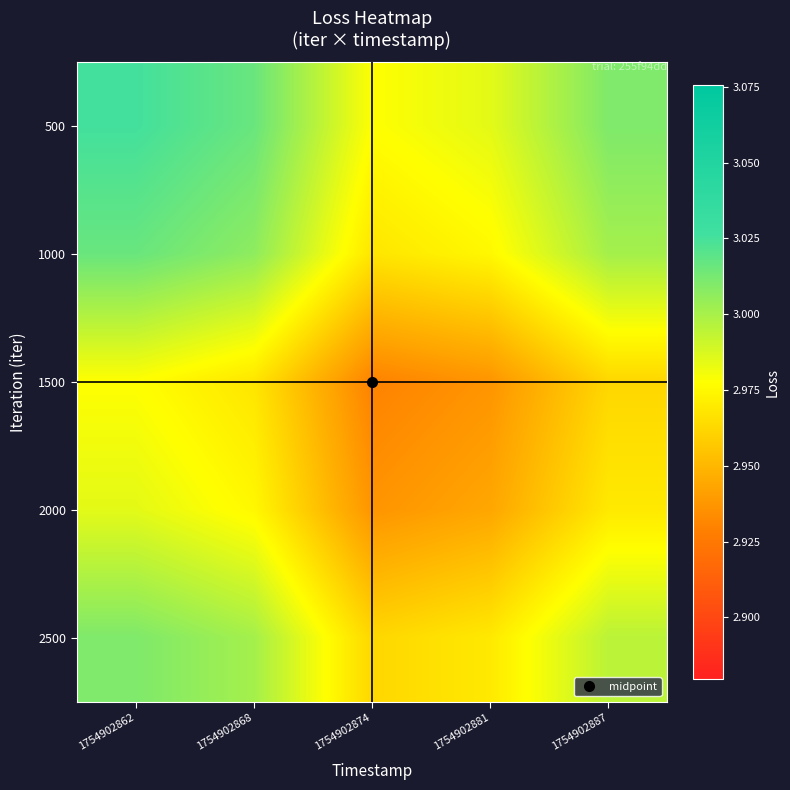

Reading left to right, list all the values displayed in this chart.

500: 1754902862=3.0	1754902868=3.0	1754902874=3.0	1754902881=3.0	1754902887=3.0
1000: 1754902862=3.0	1754902868=3.0	1754902874=3.0	1754902881=3.0	1754902887=3.0
1500: 1754902862=3.0	1754902868=3.0	1754902874=2.9	1754902881=2.9	1754902887=3.0
2000: 1754902862=3.0	1754902868=3.0	1754902874=2.9	1754902881=2.9	1754902887=3.0
2500: 1754902862=3.0	1754902868=3.0	1754902874=3.0	1754902881=3.0	1754902887=3.0